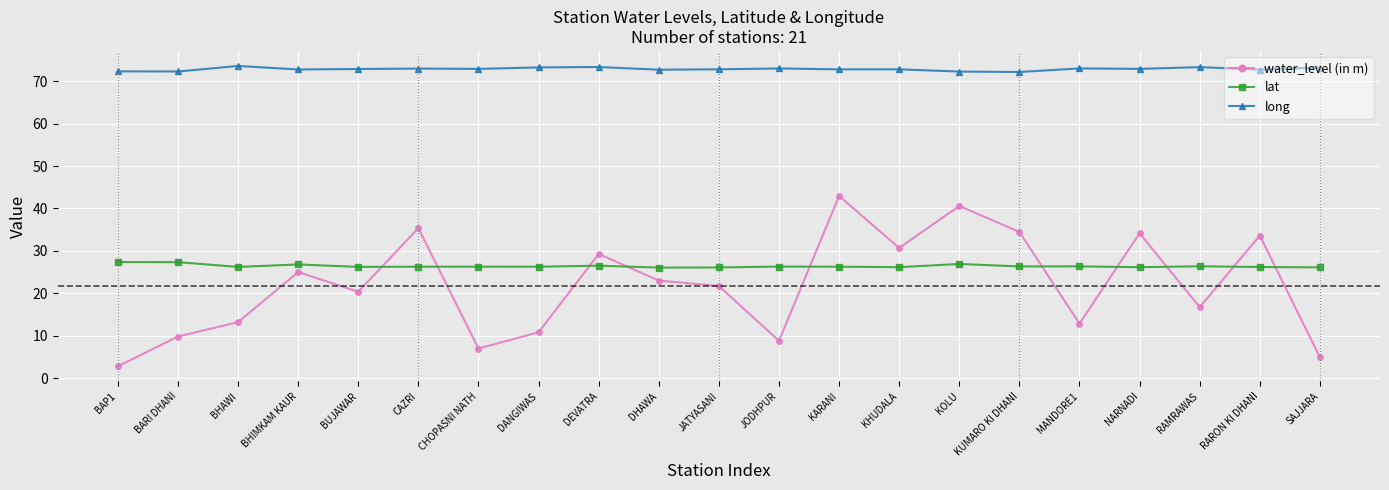

What is the difference between the water_level (in m) values at KARANI and NARNADI?

8.8